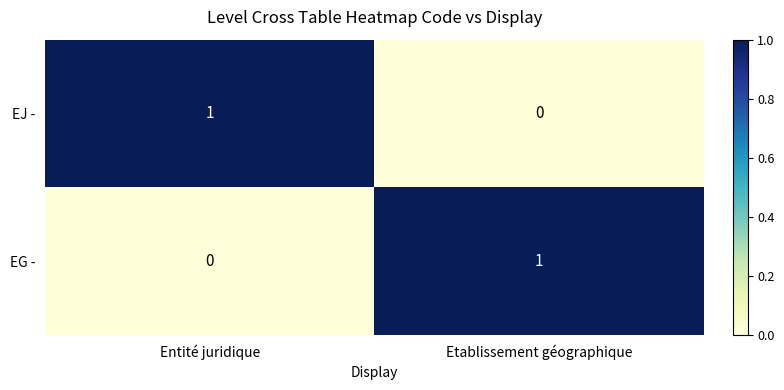

Which category has the highest value in the EG - series?

Etablissement géographique